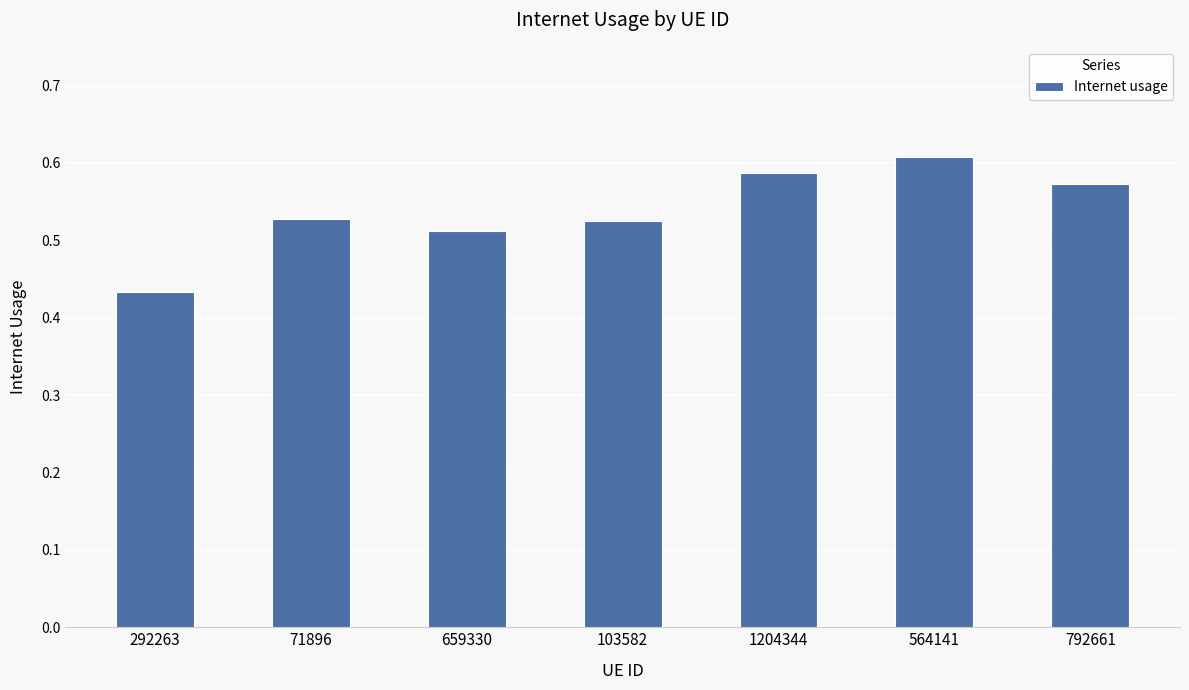

Are the bars horizontal?

No